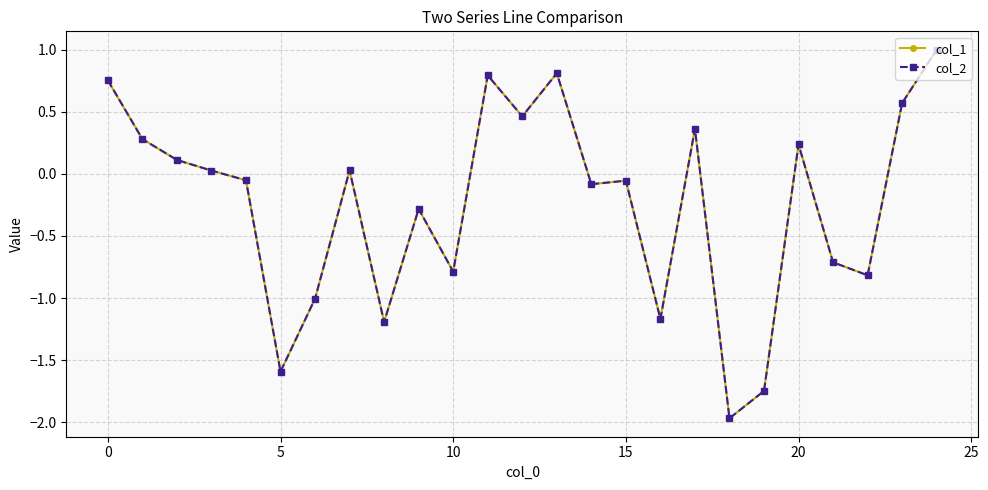

True or false: col_1 has more than 0 interior local peaks.

True